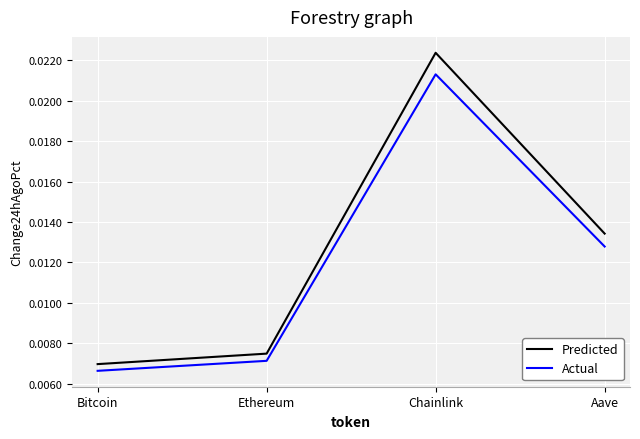

What position from the right is Aave?

1